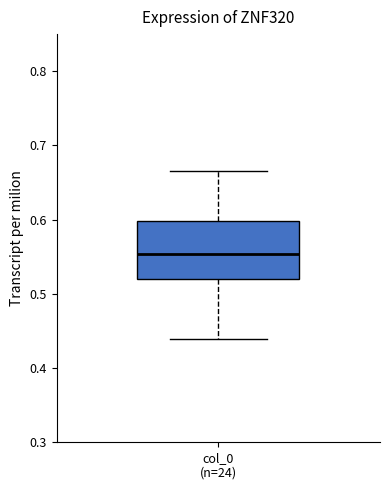

Transcribe this box plot: give where the median line is, the range the box spans, and where the two whiskers end, as read against the y-axis. The values are not printed on the chart, so give them approximately, as read against the axis.

median 0.55, box 0.52 to 0.60, whiskers 0.44 to 0.67